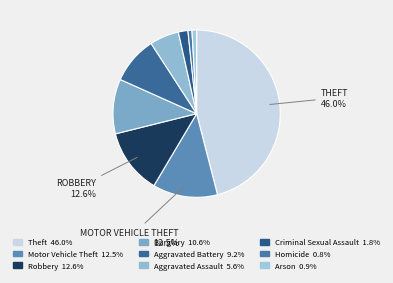

What percentage is the Burglary slice, to the nearest percent?

11%